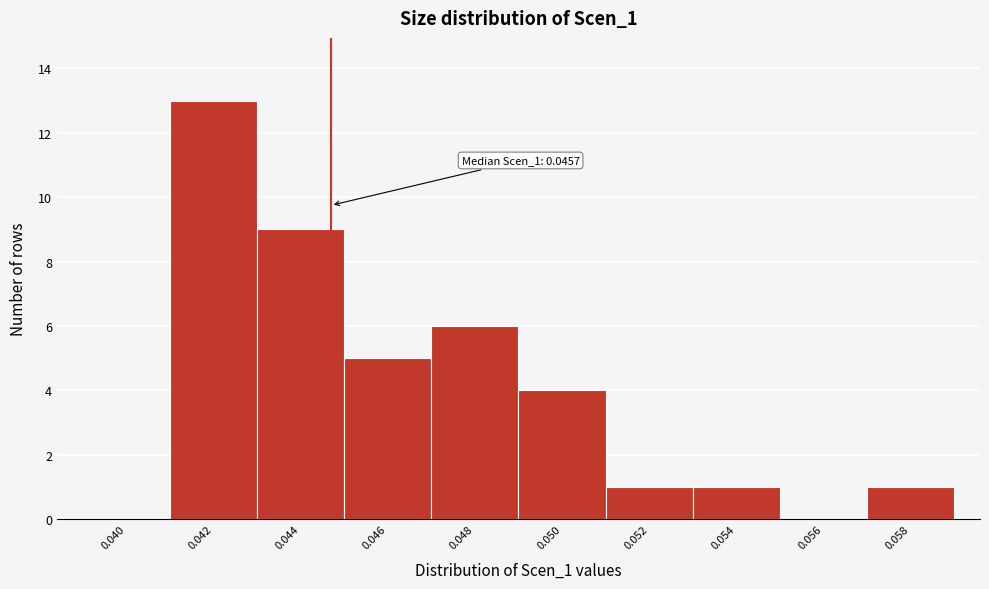

Reading left to right, list all the values displayed in this chart.

0.040=0	0.042=13	0.044=9	0.046=5	0.048=6	0.050=4	0.052=1	0.054=1	0.056=0	0.058=1